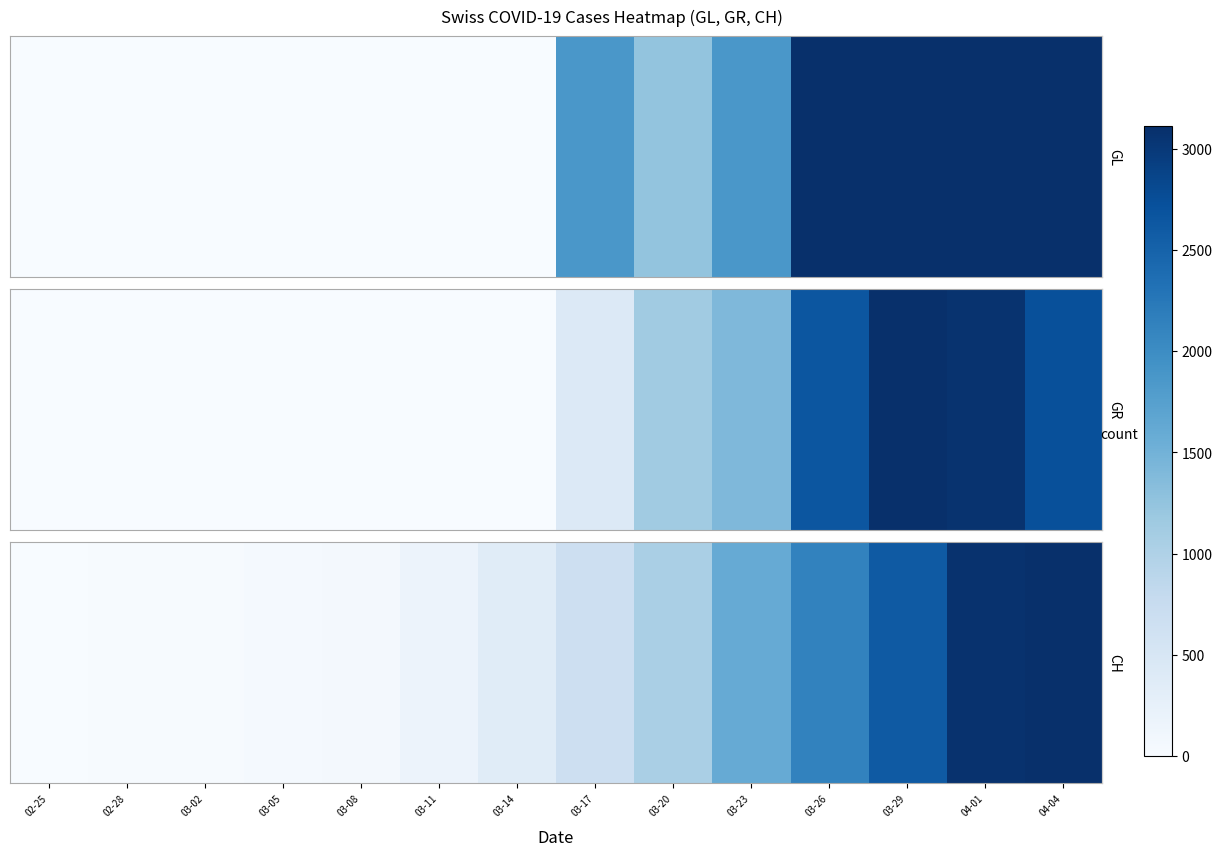

How many distinct data groups are displayed?

1